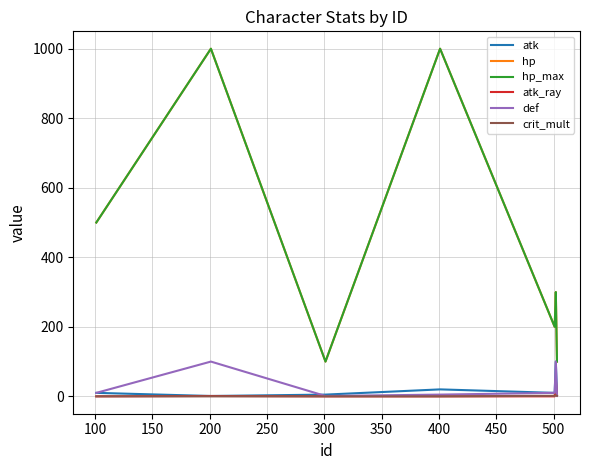

True or false: hp and def cross at least once.

False